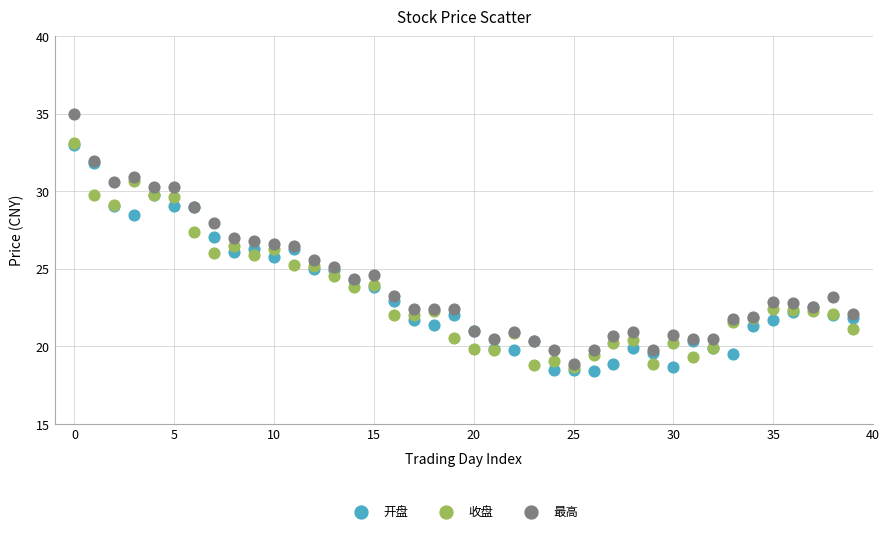

Which series has the widest spread of Y values?

最高